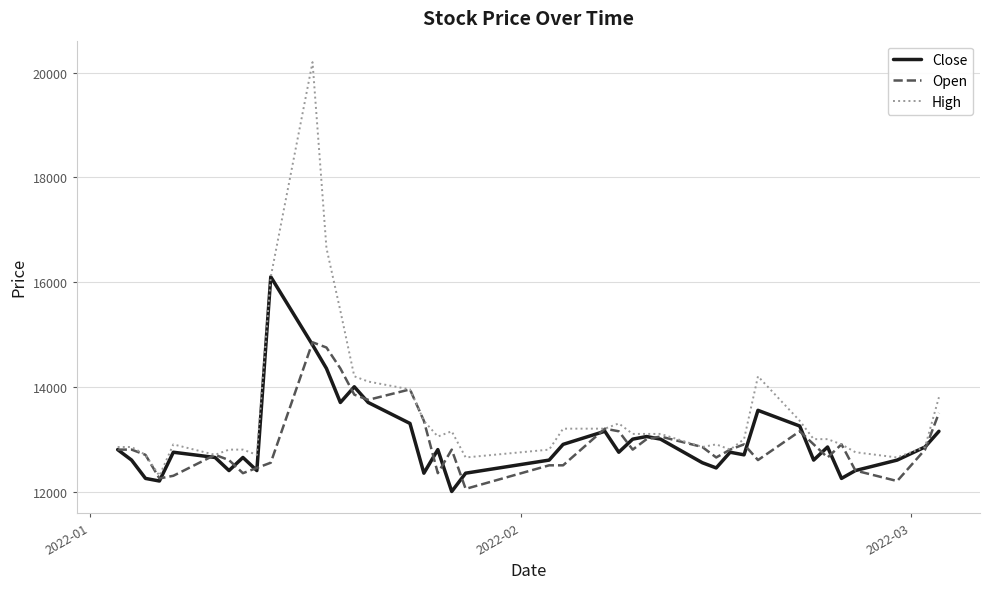

Rank the series by their maximum value, from lowest to highest.

Open, Close, High